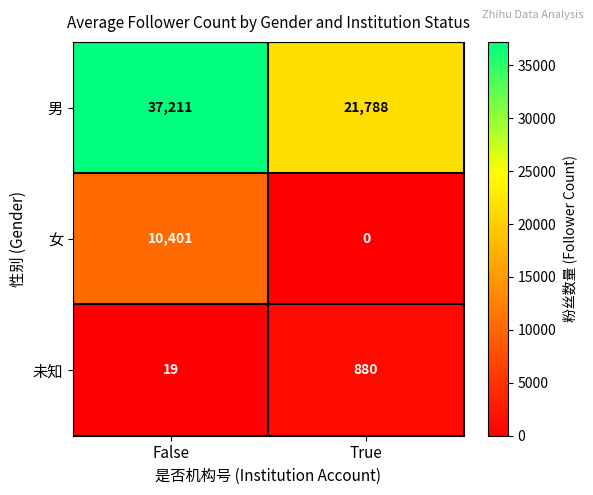

Reading right to left, list all the values displayed in this chart.

男: True=21788	False=37211
女: True=0	False=10401
未知: True=880	False=19